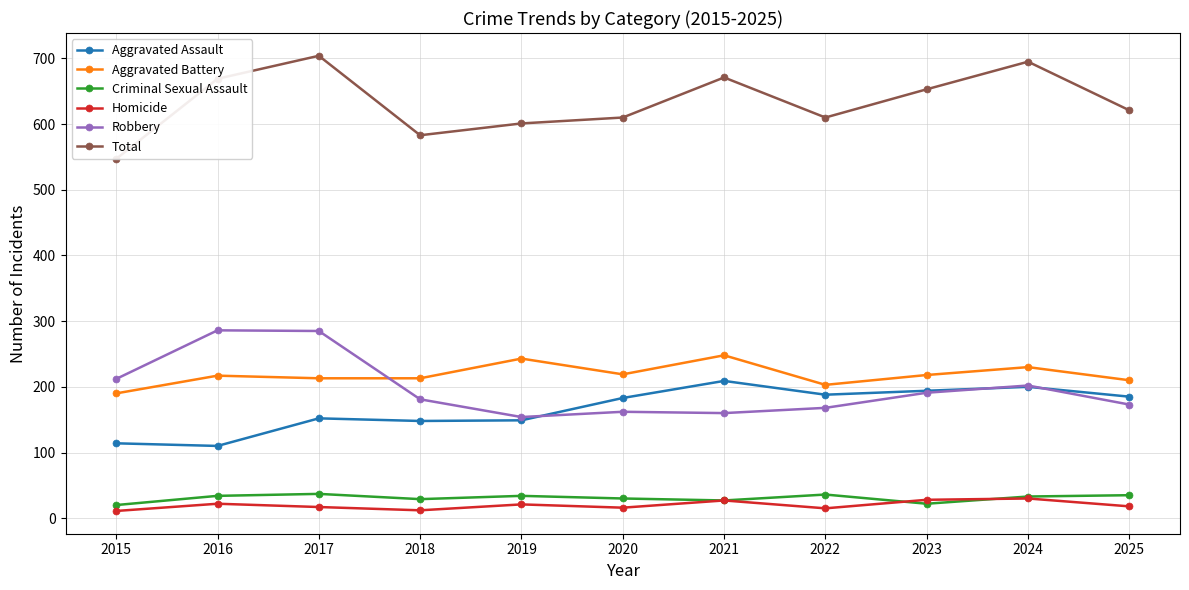

Which series has the largest total across all categories?

Total